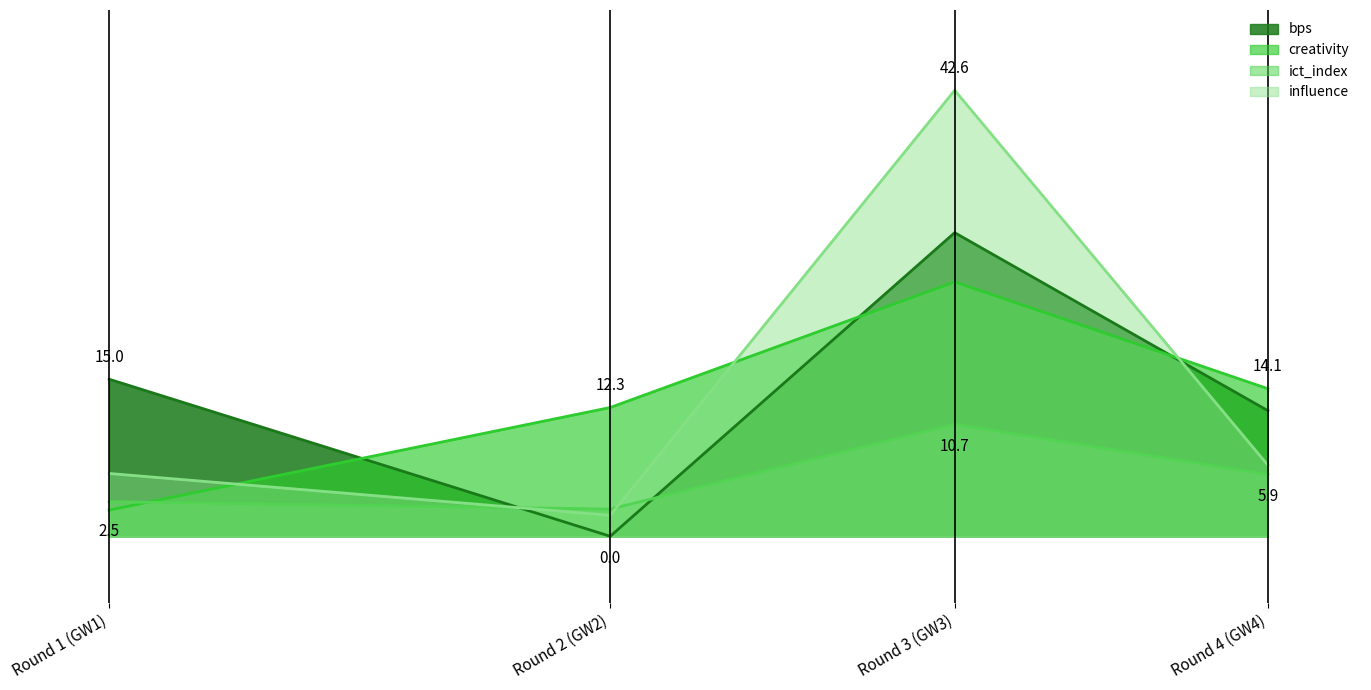

What is the spread (max minus min) of values at Round 3?

0.7